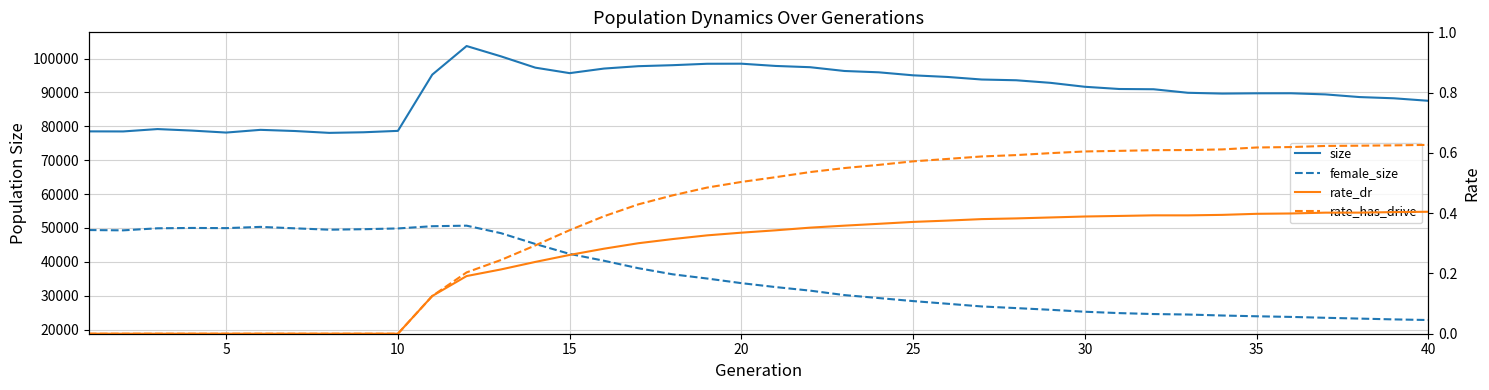

What is the total value across all series at 10?

128532.0